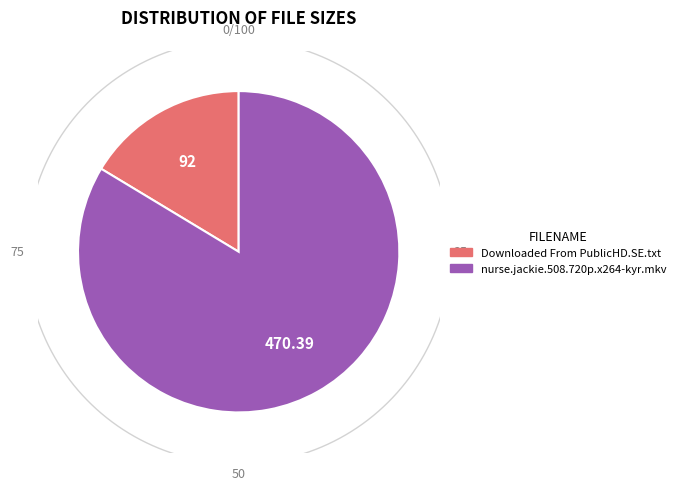

Is the sum of Downloaded From PublicHD.SE.txt and nurse.jackie.508.720p.x264-kyr.mkv greater than half?

Yes